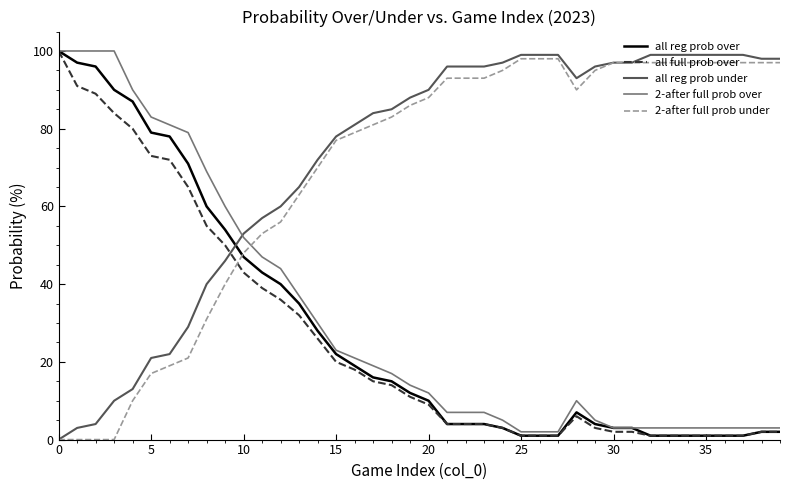

Reading right to left, list all the values displayed in this chart.

all reg prob over: 2	2	1	1	1	1	1	1	3	3	4	7	1	1	1	3	4	4	4	10	12	15	16	19	22	28	35	40	43	47	54	60	71	78	79	87	90	96	97	100
all full prob over: 2	2	1	1	1	1	1	1	2	2	3	6	1	1	1	3	4	4	4	9	11	14	15	18	20	26	32	36	39	43	50	55	65	72	73	80	84	89	91	100
all reg prob under: 98	98	99	99	99	99	99	99	97	97	96	93	99	99	99	97	96	96	96	90	88	85	84	81	78	72	65	60	57	53	46	40	29	22	21	13	10	4	3	0
2-after full prob over: 3	3	3	3	3	3	3	3	3	3	5	10	2	2	2	5	7	7	7	12	14	17	19	21	23	30	37	44	47	52	60	69	79	81	83	90	100	100	100	100
2-after full prob under: 97	97	97	97	97	97	97	97	97	97	95	90	98	98	98	95	93	93	93	88	86	83	81	79	77	70	63	56	53	48	40	31	21	19	17	10	0	0	0	0